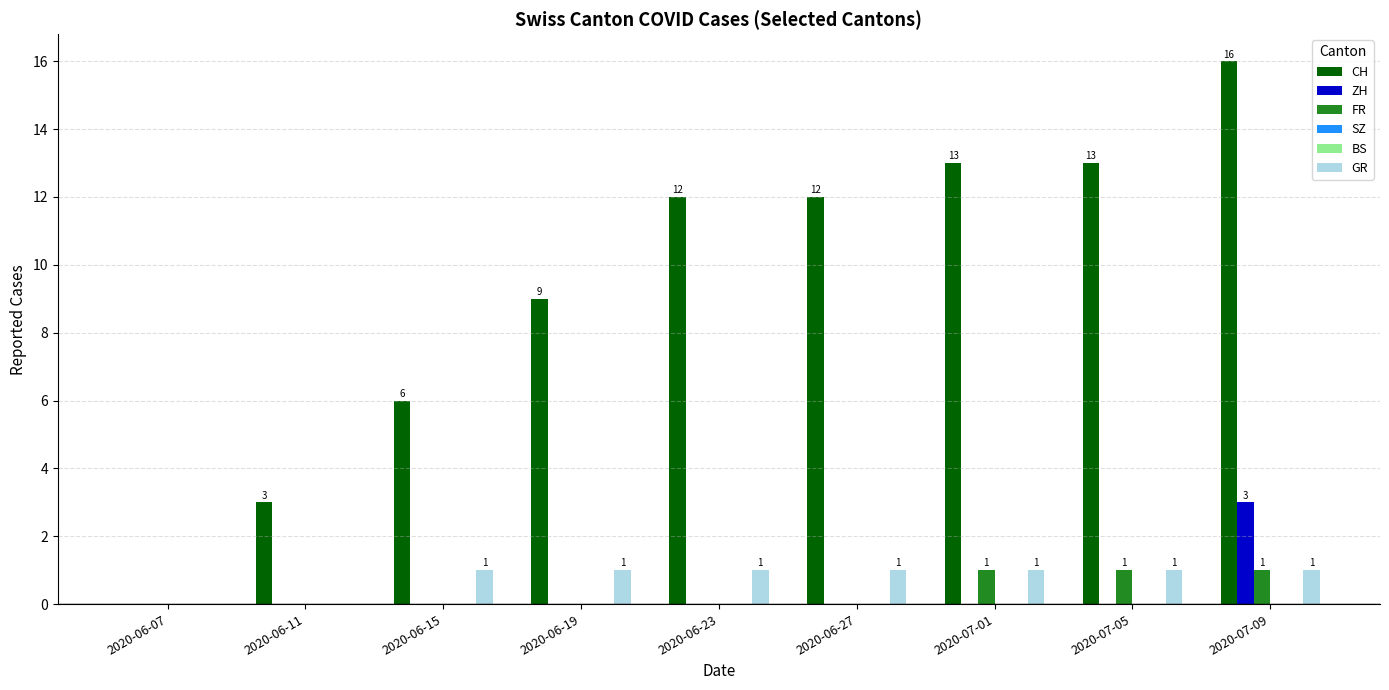

At 2020-06-11, list the series in order from largest to smallest.

CH, ZH, FR, SZ, BS, GR